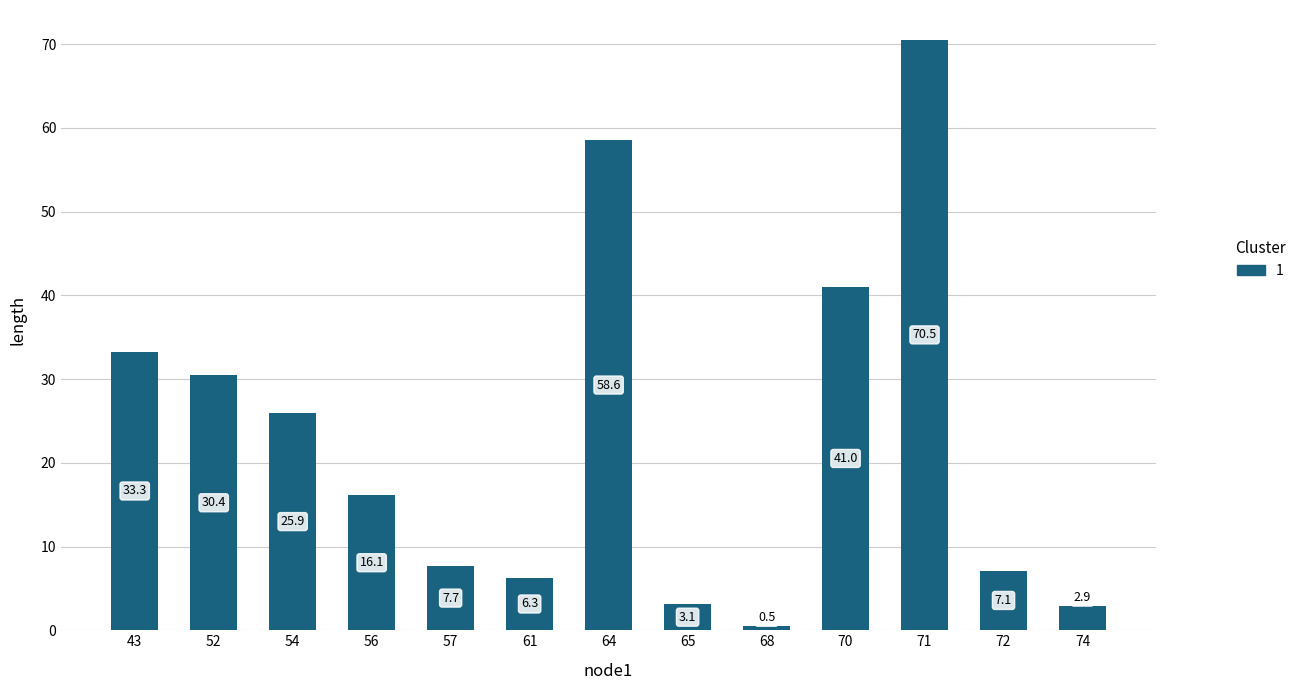

Are the bars grouped side by side (vs. stacked)?

No